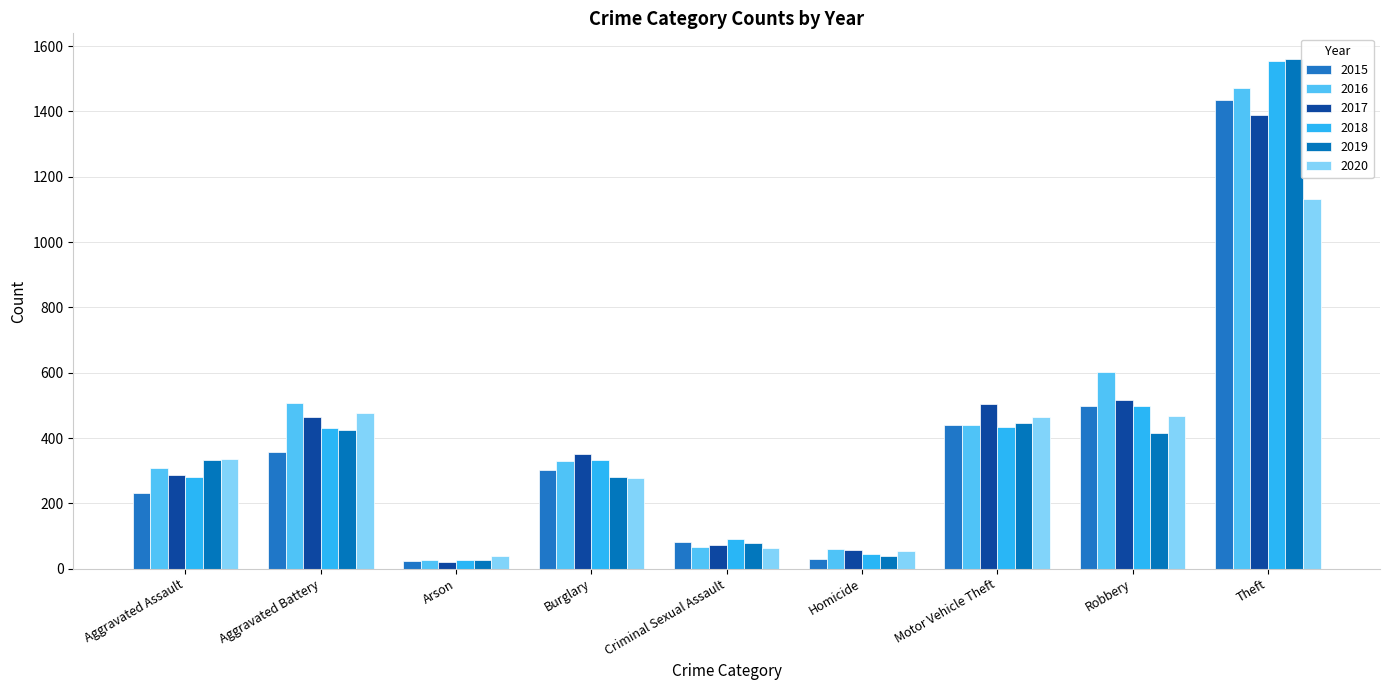

What is the difference between the maximum and minimum values in the 2015 series?

1411